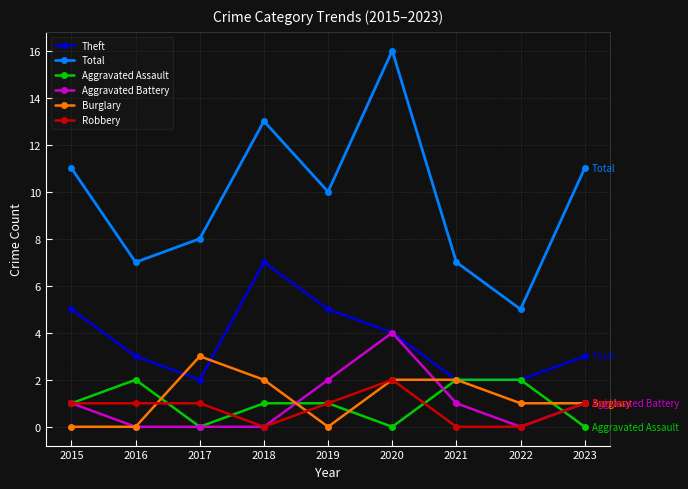

At which category is the sum across all series the highest?

2020